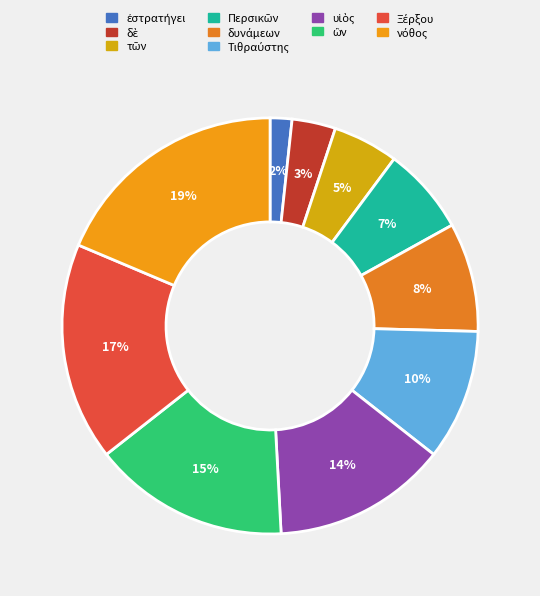

Rank the categories by value from highest to lowest.

νόθος, Ξέρξου, ὢν, υἱὸς, Τιθραύστης, δυνάμεων, Περσικῶν, τῶν, δὲ, ἐστρατήγει